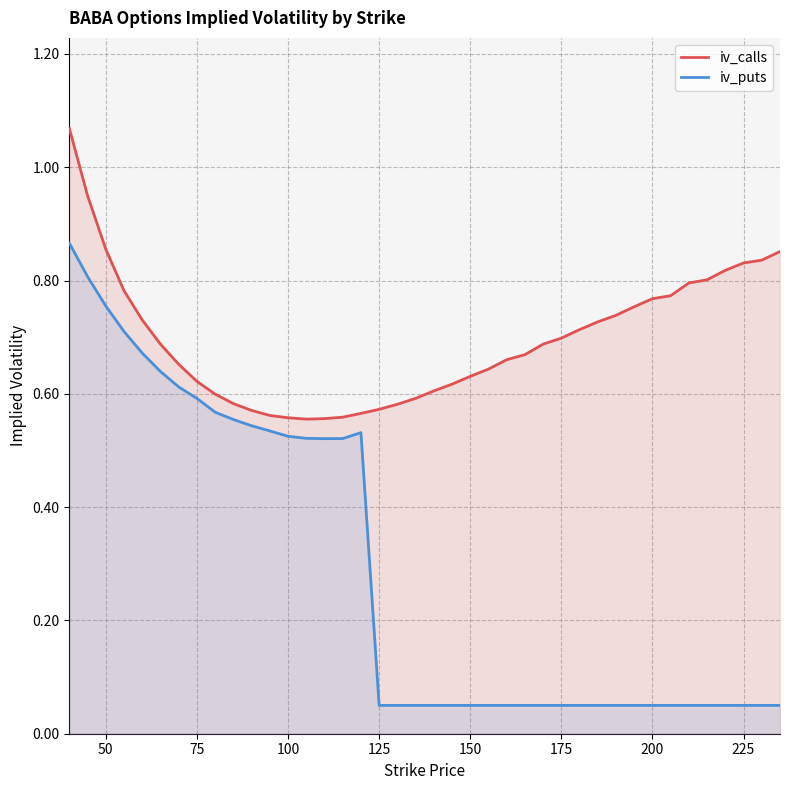

What is the difference between the highest and lowest values at 25?

0.2